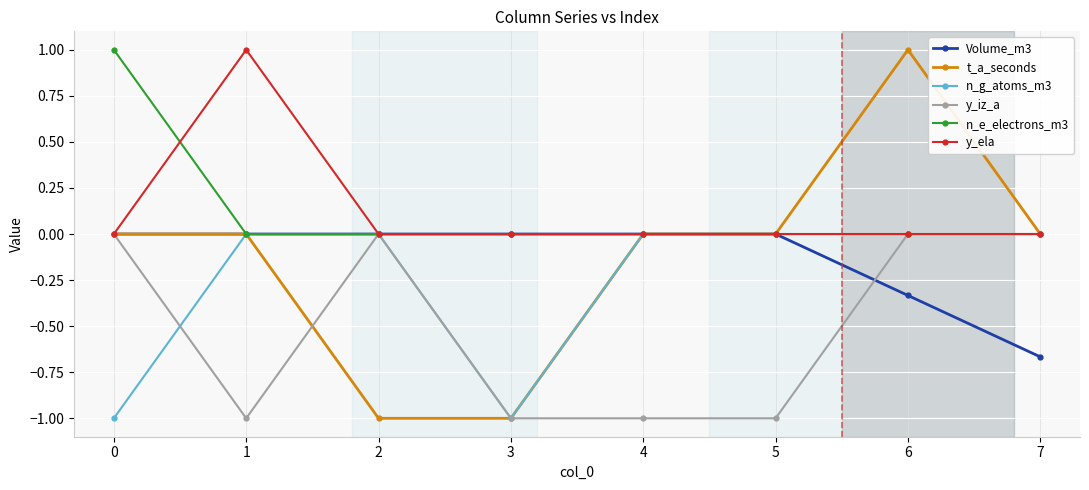

True or false: t_a_seconds has more than 2 interior local peaks.

False